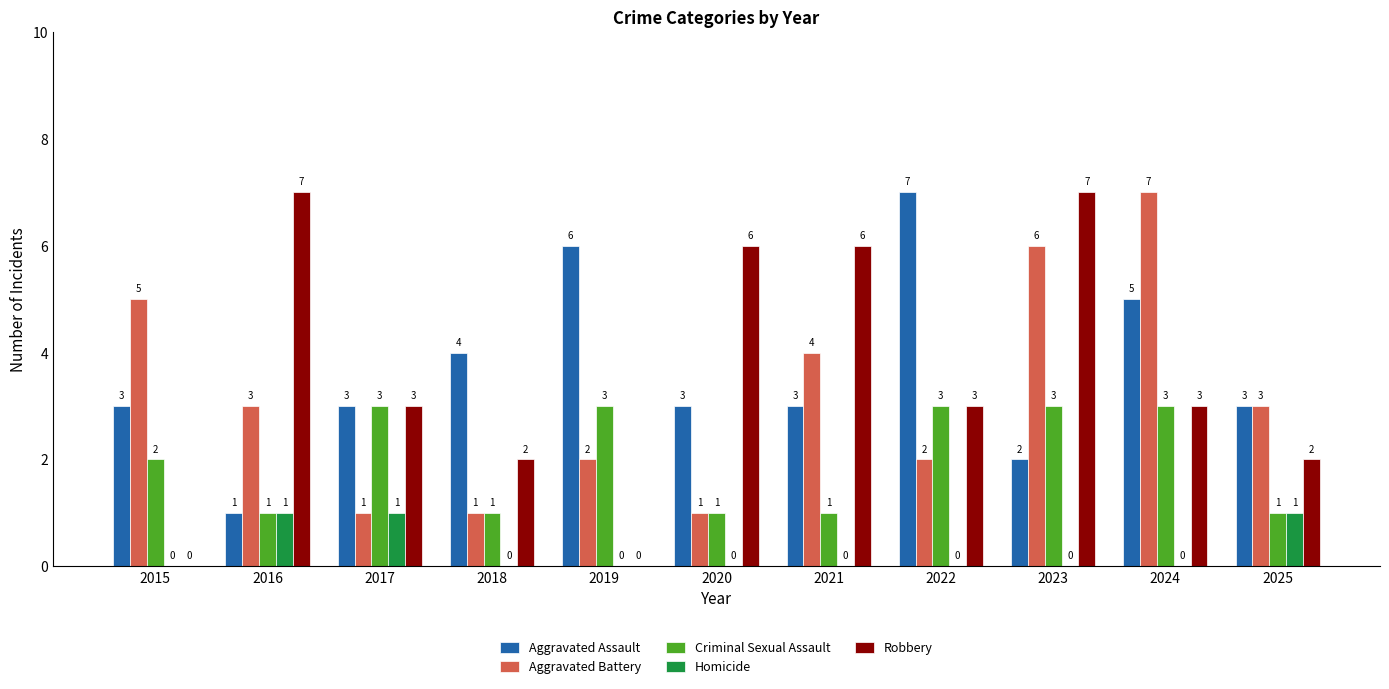

How many Homicide values are between 0 and 1?

11